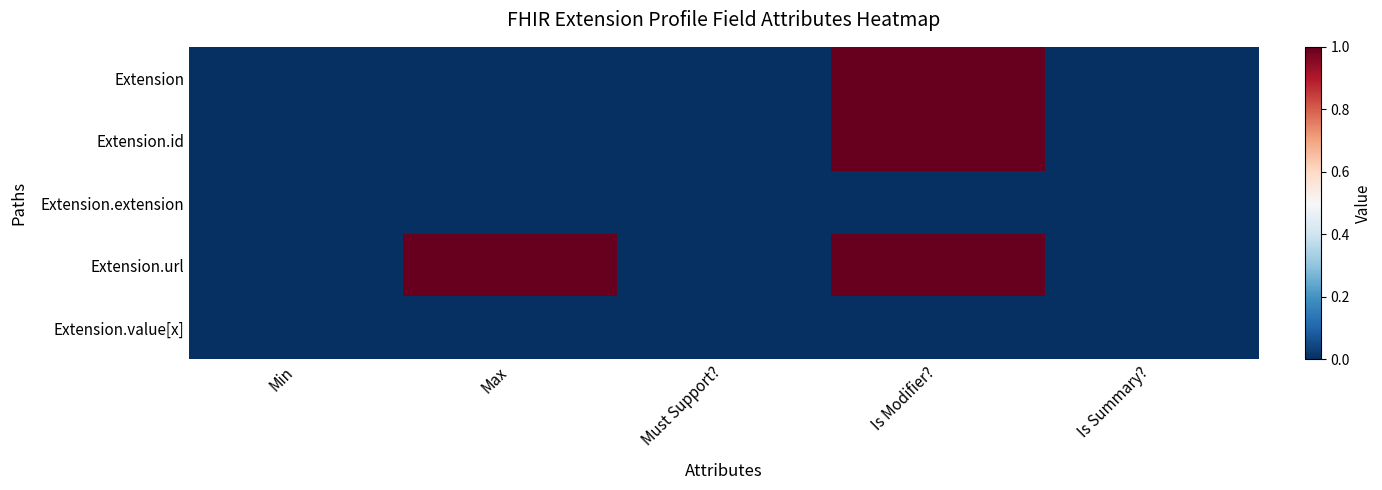

Reading right to left, list all the values displayed in this chart.

Extension: Is Summary?=0	Is Modifier?=1	Must Support?=0	Max=0	Min=0
Extension.id: Is Summary?=0	Is Modifier?=1	Must Support?=0	Max=0	Min=0
Extension.extension: Is Summary?=0	Is Modifier?=0	Must Support?=0	Max=0	Min=0
Extension.url: Is Summary?=0	Is Modifier?=1	Must Support?=0	Max=1	Min=0
Extension.value[x]: Is Summary?=0	Is Modifier?=0	Must Support?=0	Max=0	Min=0